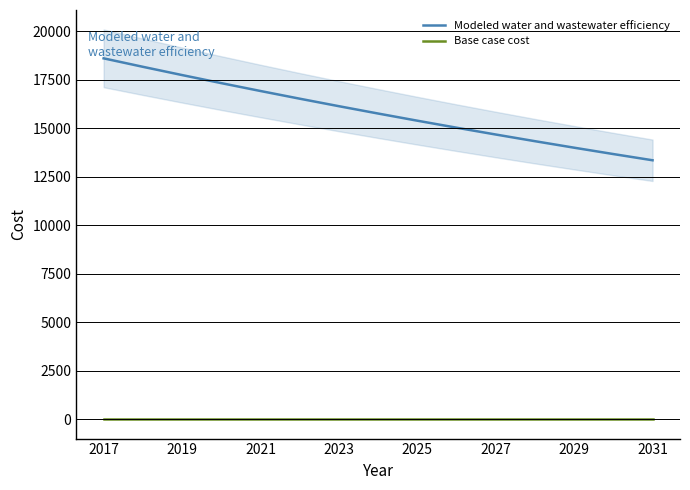

True or false: Modeled water and wastewater efficiency has a value of 5468.0 at 2031.

False